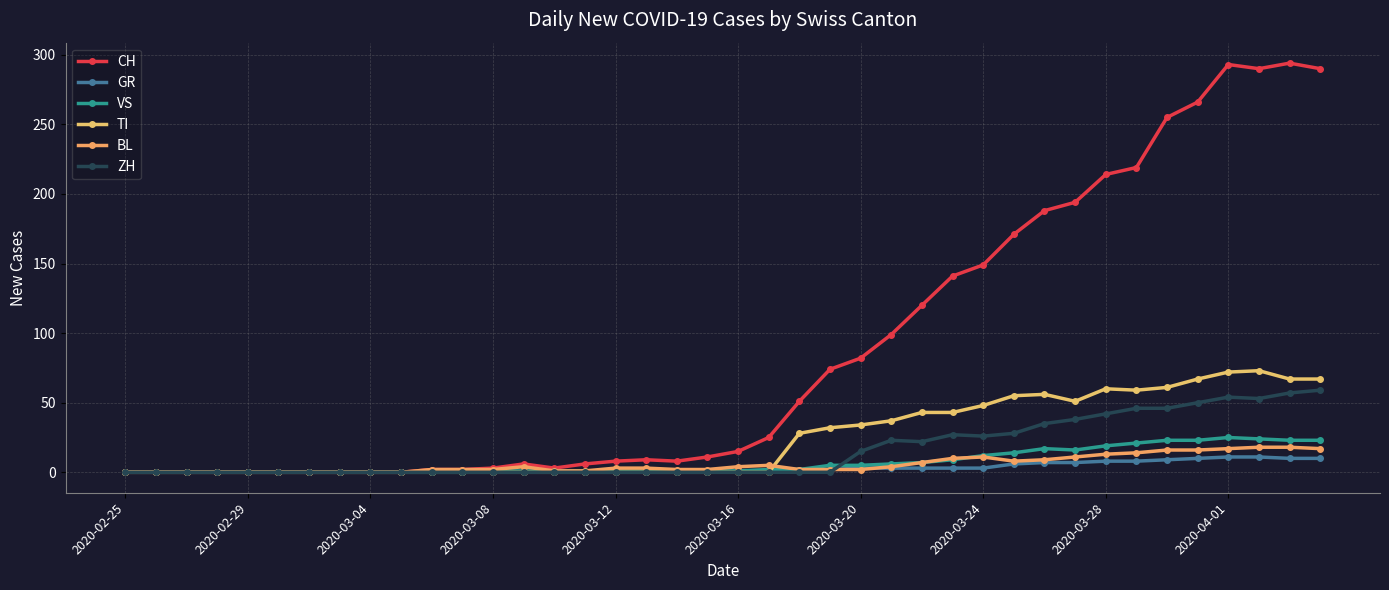

True or false: VS and BL cross at least once.

True